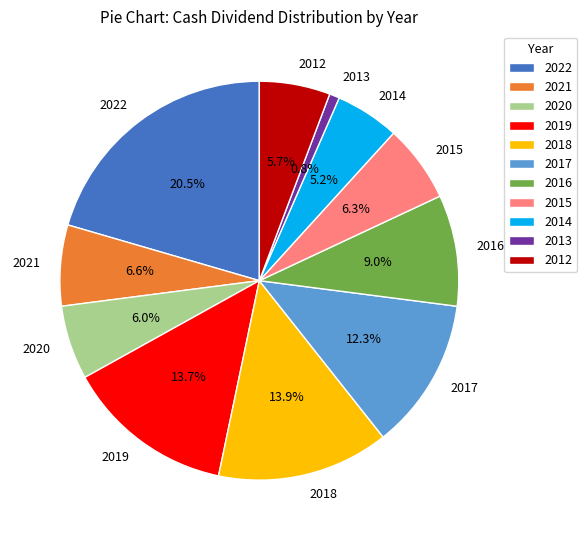

Count the number of slices in the pie.

11